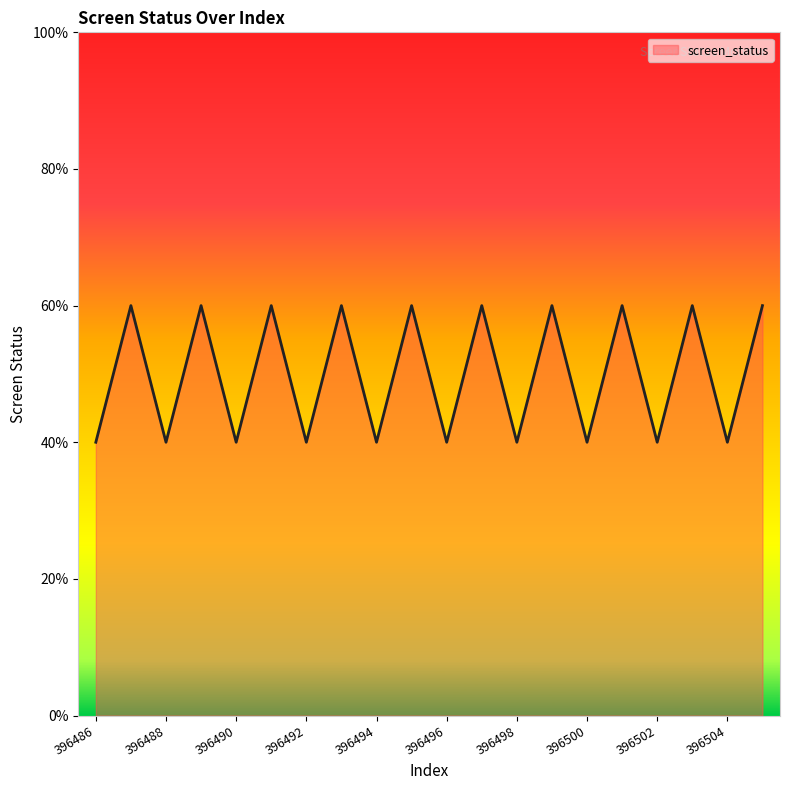

Is this an area chart (filled region under the line)?

Yes